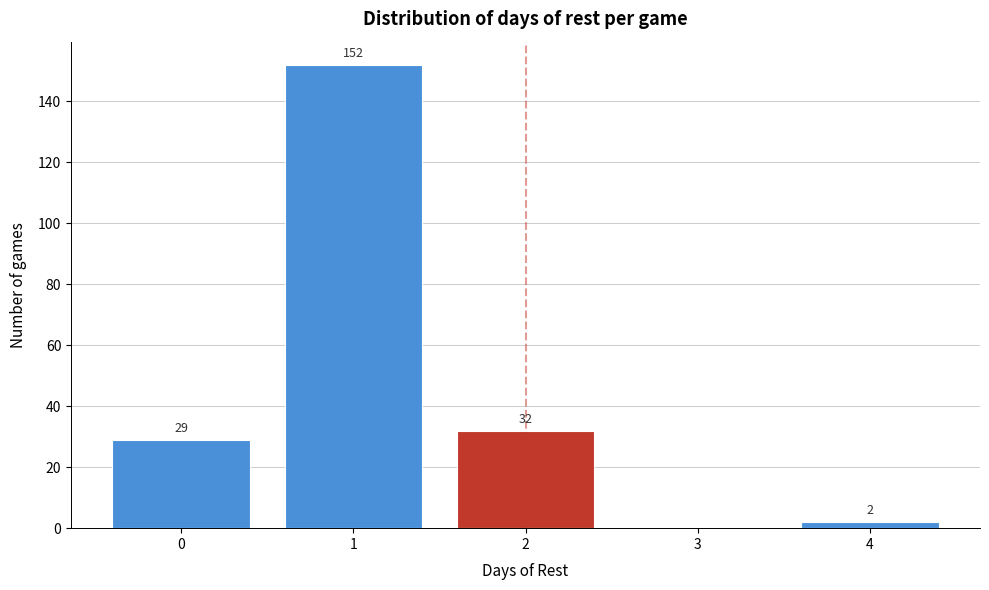

Reading left to right, extract all data points from this chart.

0=29	1=152	2=32	3=0	4=2